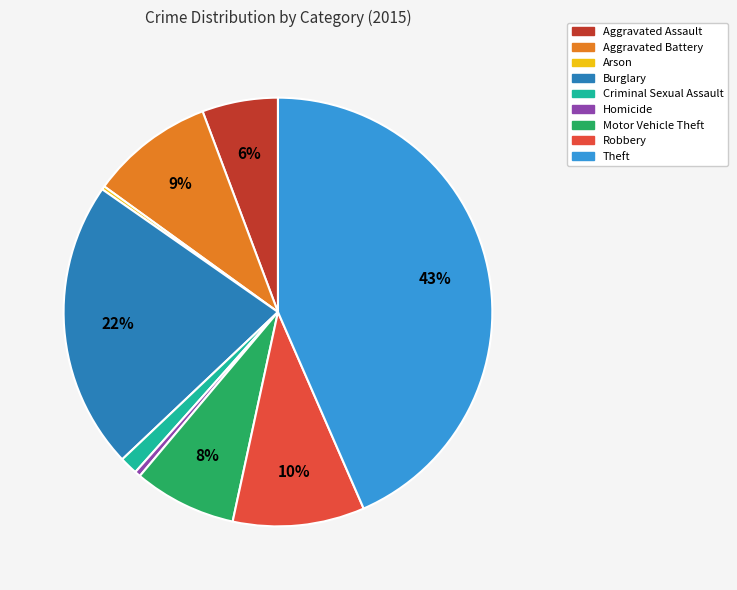

To the nearest percent, what is the difference between the largest and smallest slice percentages?

43%